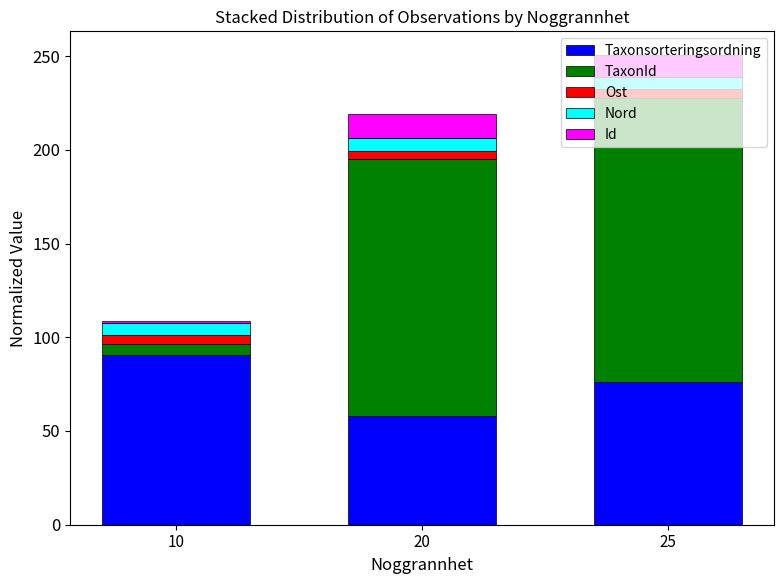

What is the average value of the Taxonsorteringsordning series?

74.9